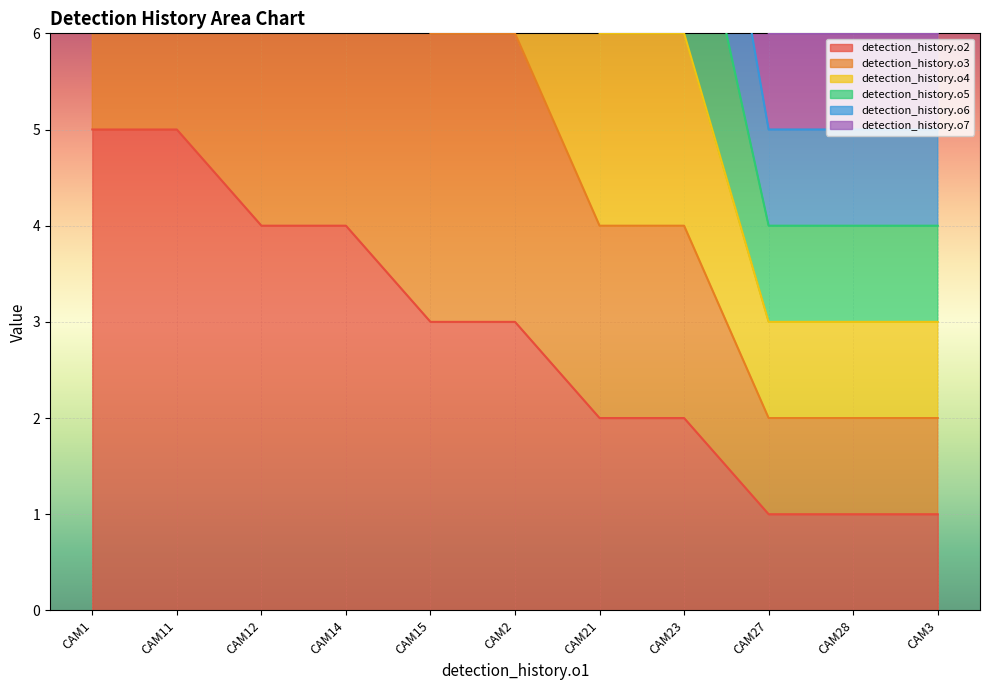

True or false: detection_history.o2 has a value of 1 at CAM15.

False